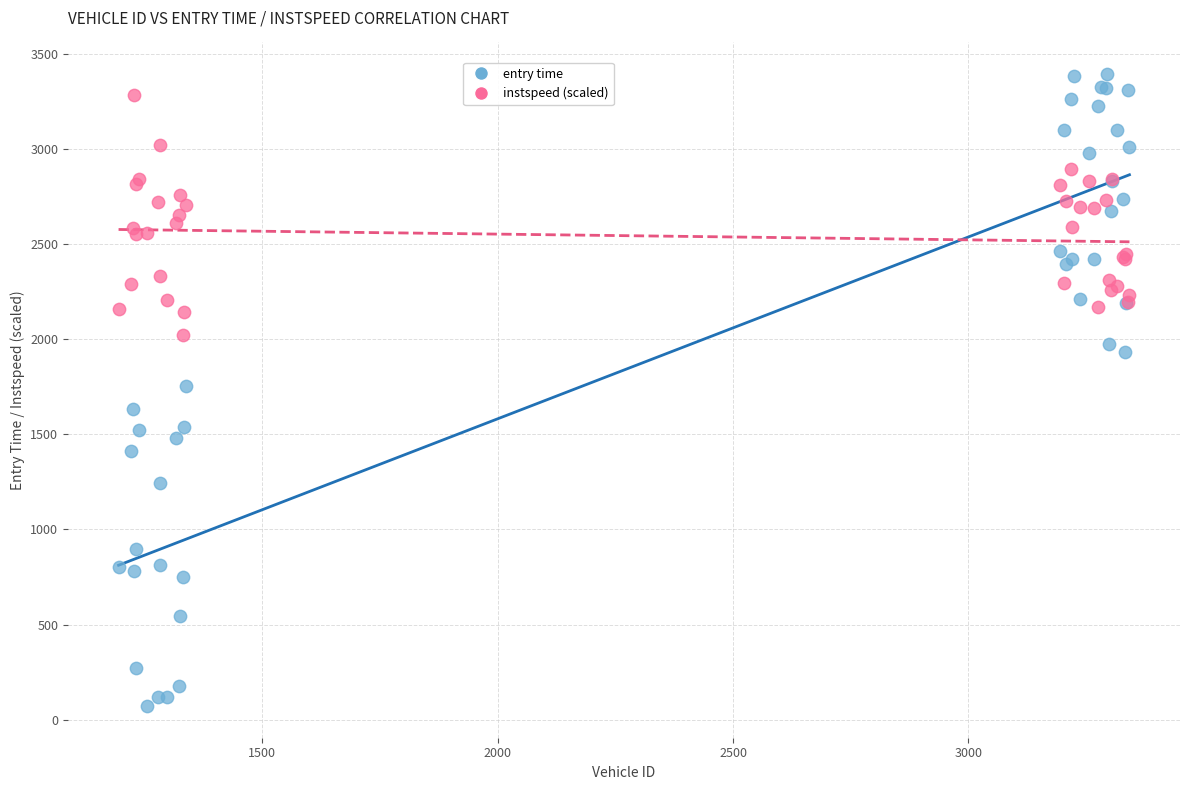

Which series has the largest Y range (max minus min)?

entry time